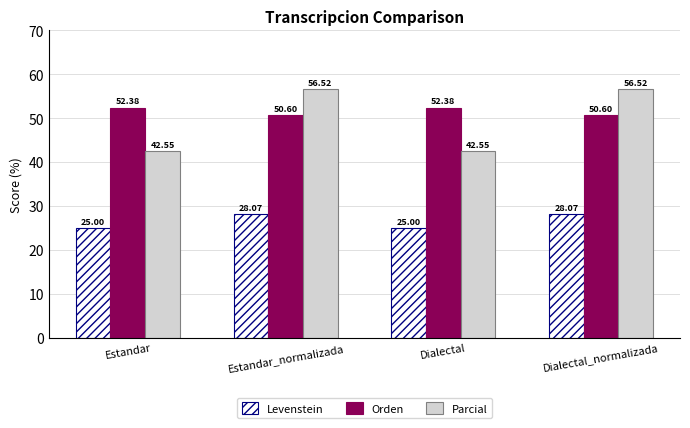

What is the minimum value shown in the chart?

25.0